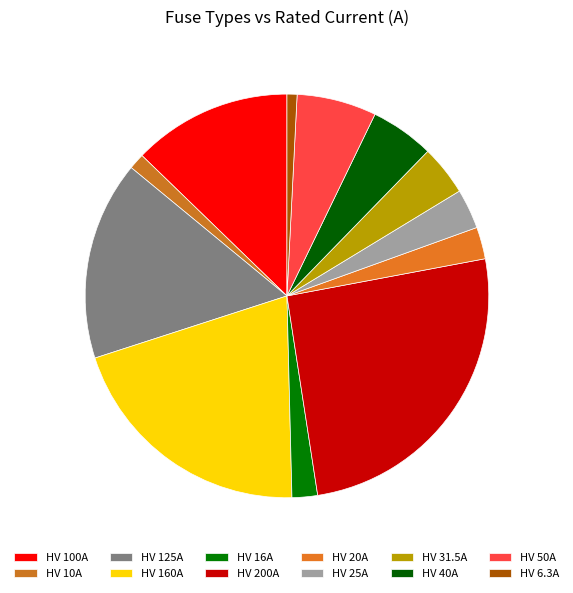

Rank the categories by value from highest to lowest.

HV 200A, HV 160A, HV 125A, HV 100A, HV 50A, HV 40A, HV 31.5A, HV 25A, HV 20A, HV 16A, HV 10A, HV 6.3A